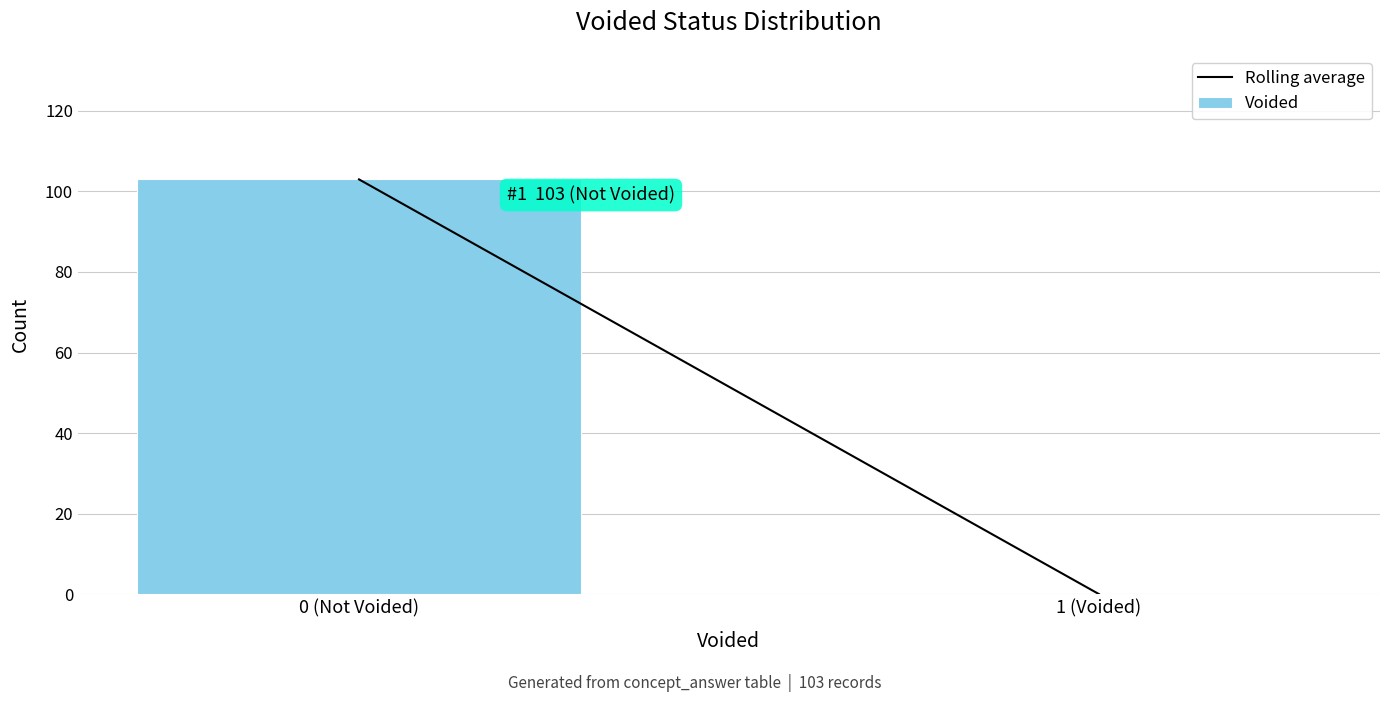

Reading right to left, transcribe all the data shown in this chart.

1 (Voided)=0	0 (Not Voided)=103